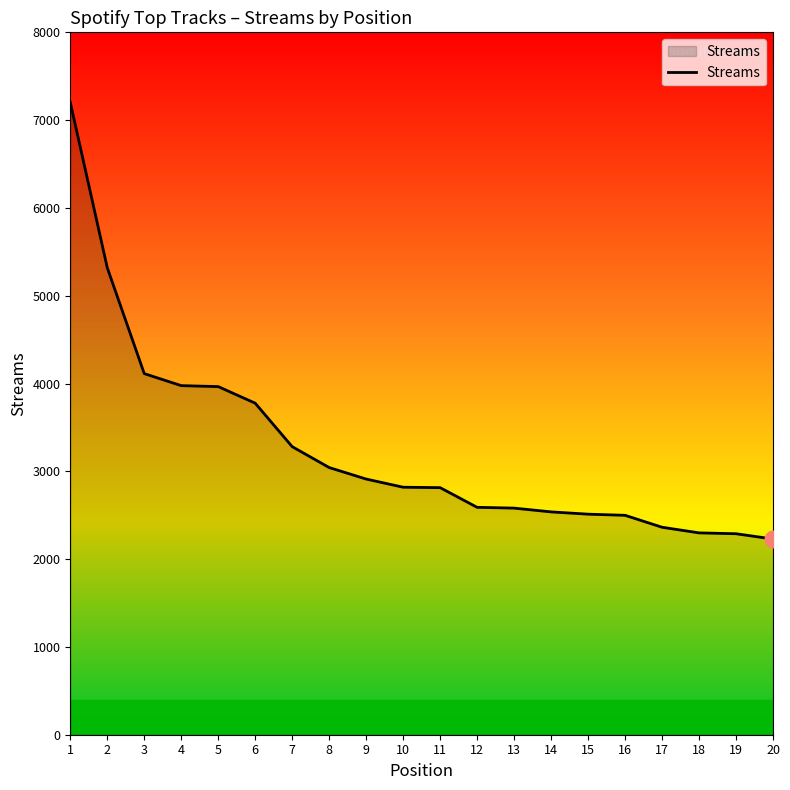

What is the sum of all values?

65120